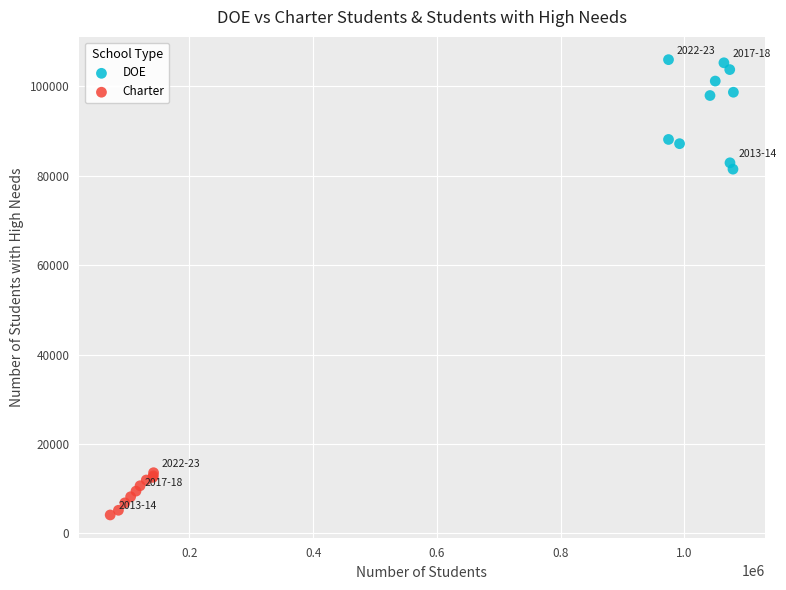

Which series contains the lowest Y value?

Charter